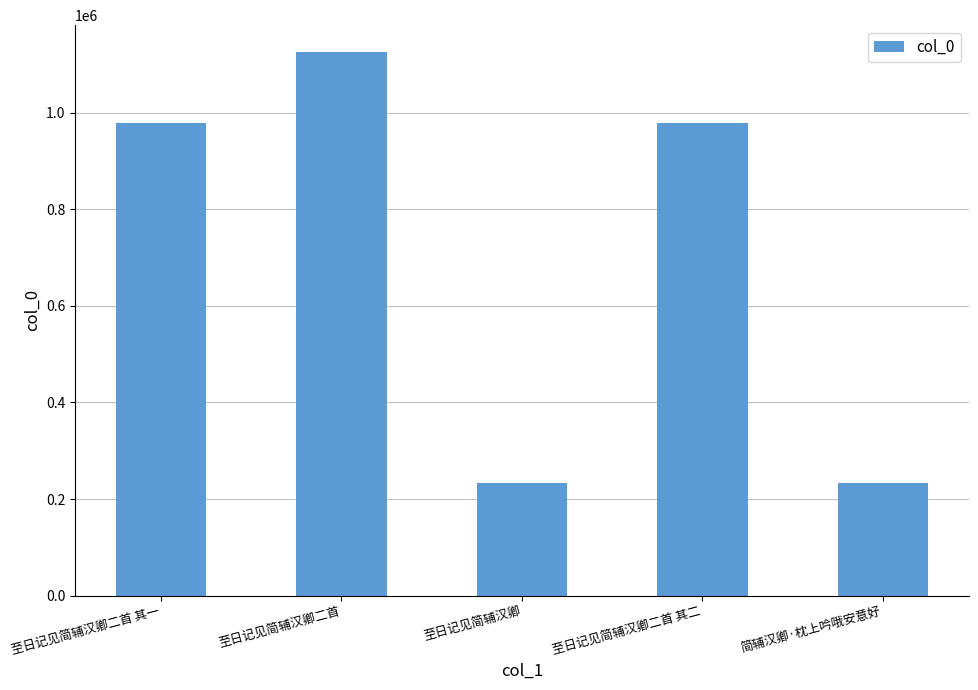

Are the bars horizontal?

No